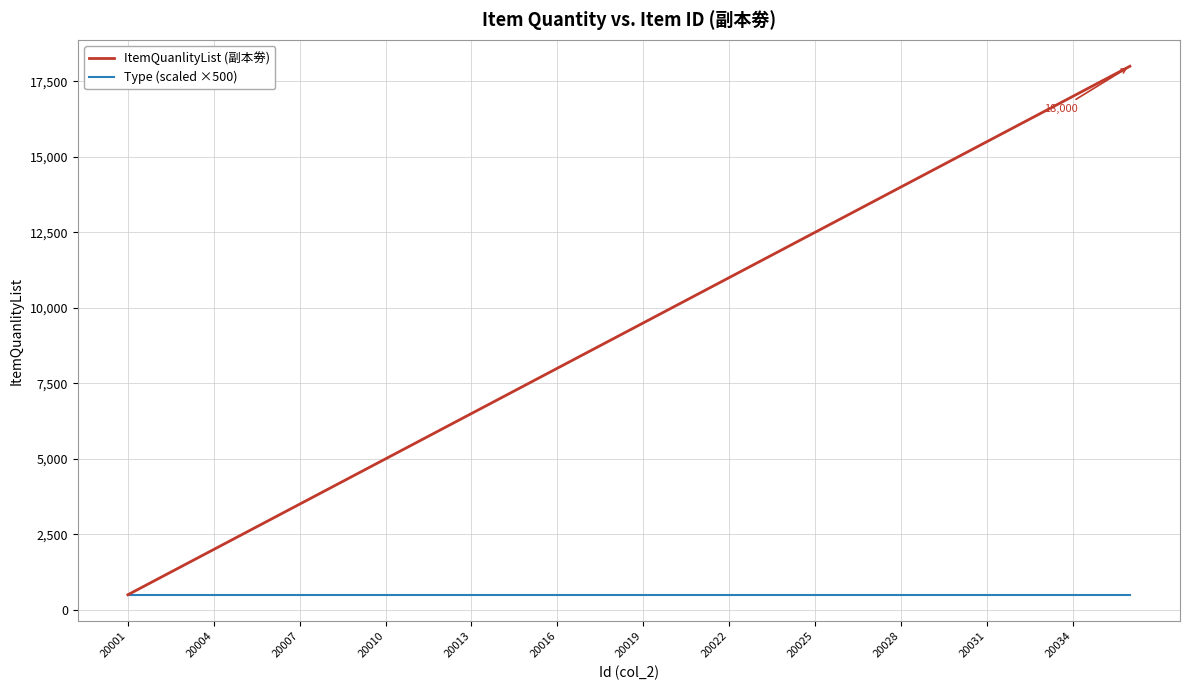

Which series has the largest range (max minus min)?

ItemQuanlityList (副本劵)